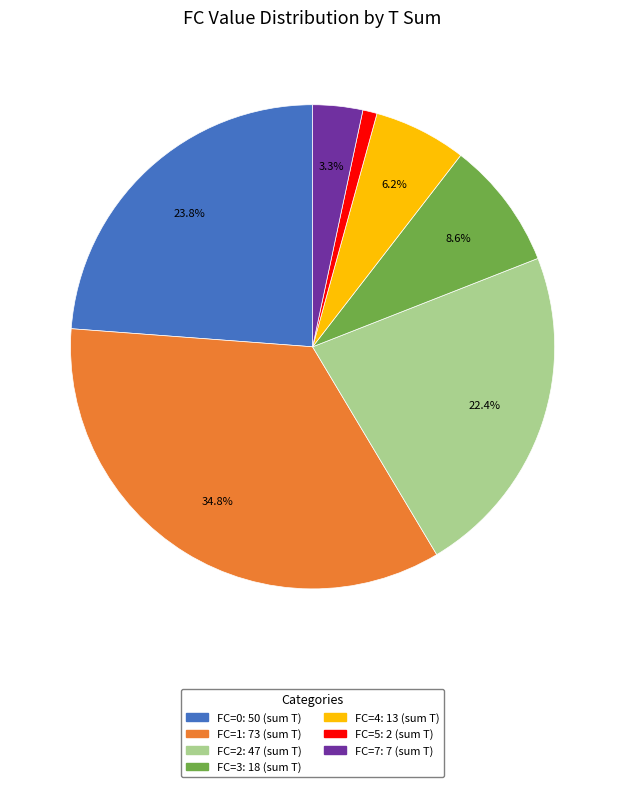

Does any single category account for the majority?

No